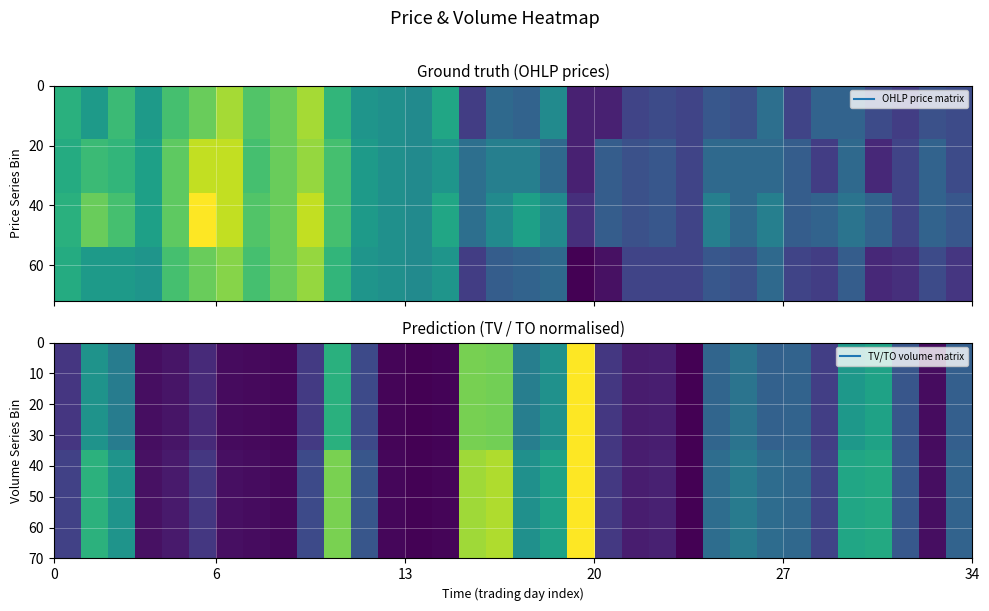

How many series are shown in this chart?

6